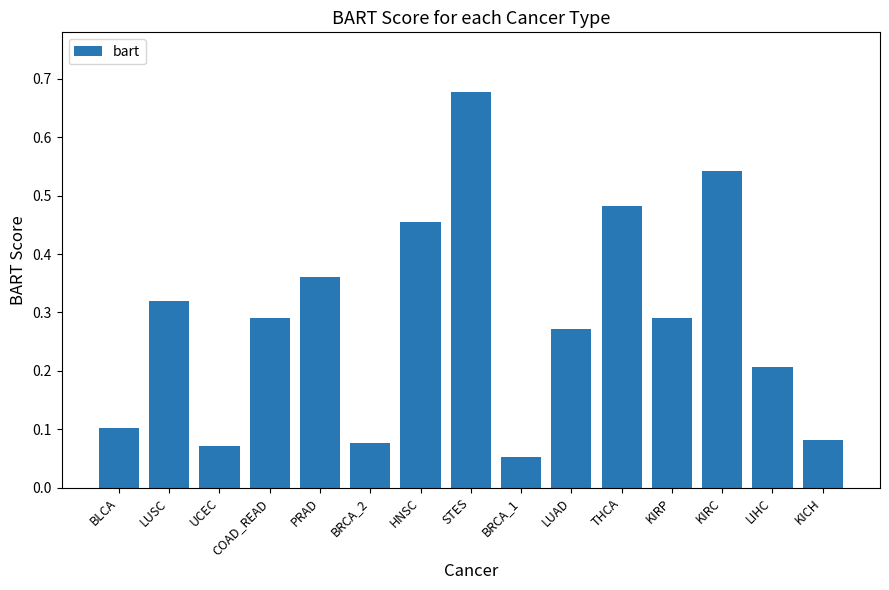

The chart shows a value of 0.2 at STES. True or false?

False